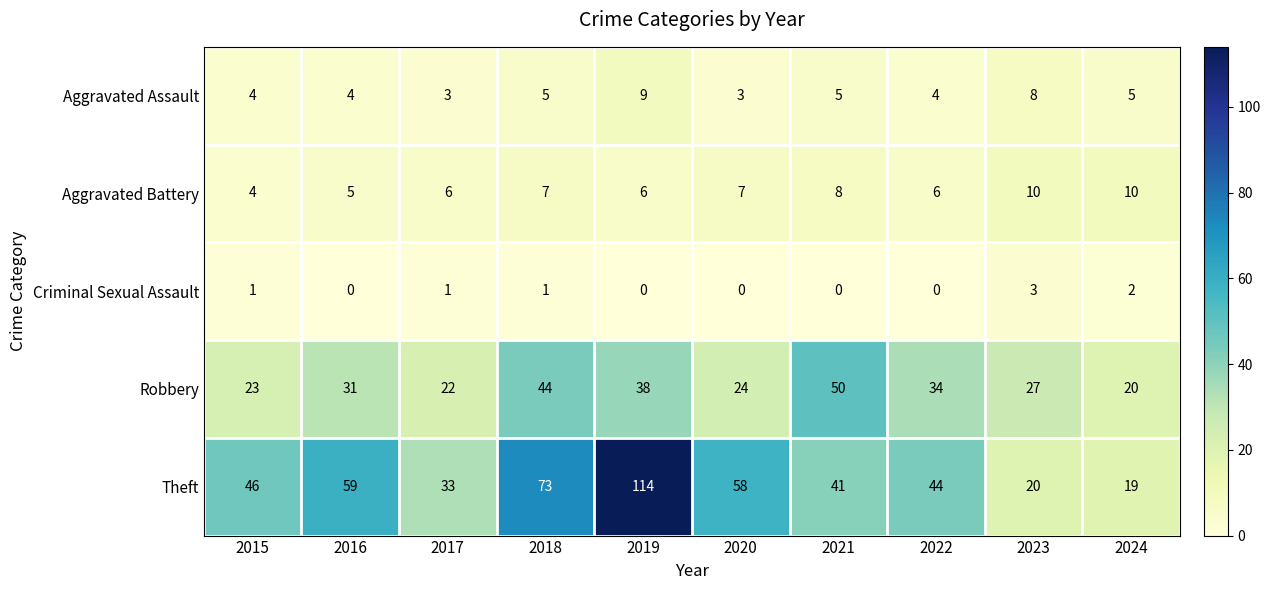

True or false: Aggravated Battery has a value of 7 at 2016.

False